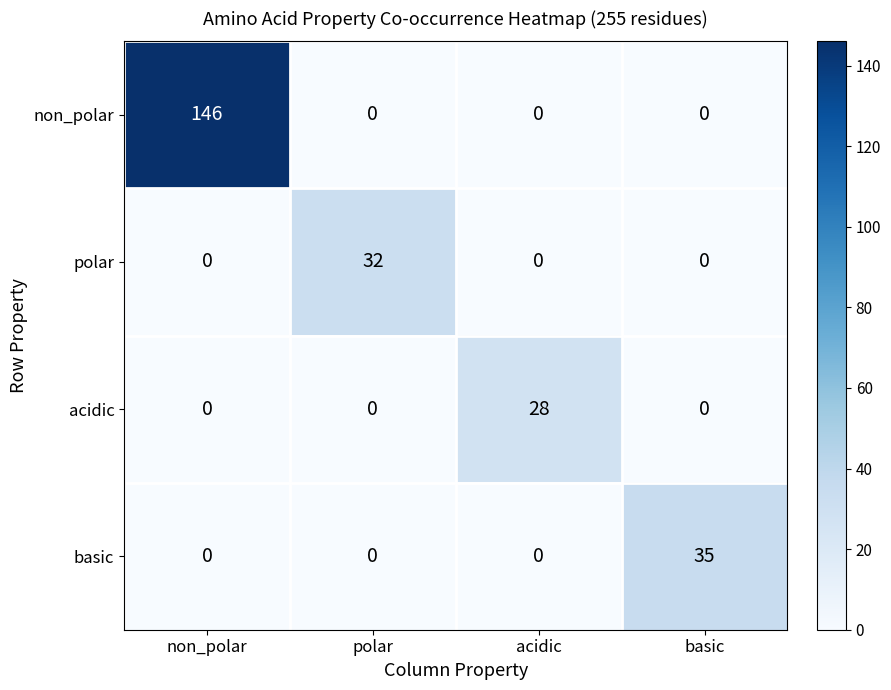

What is the maximum value shown in the chart?

146